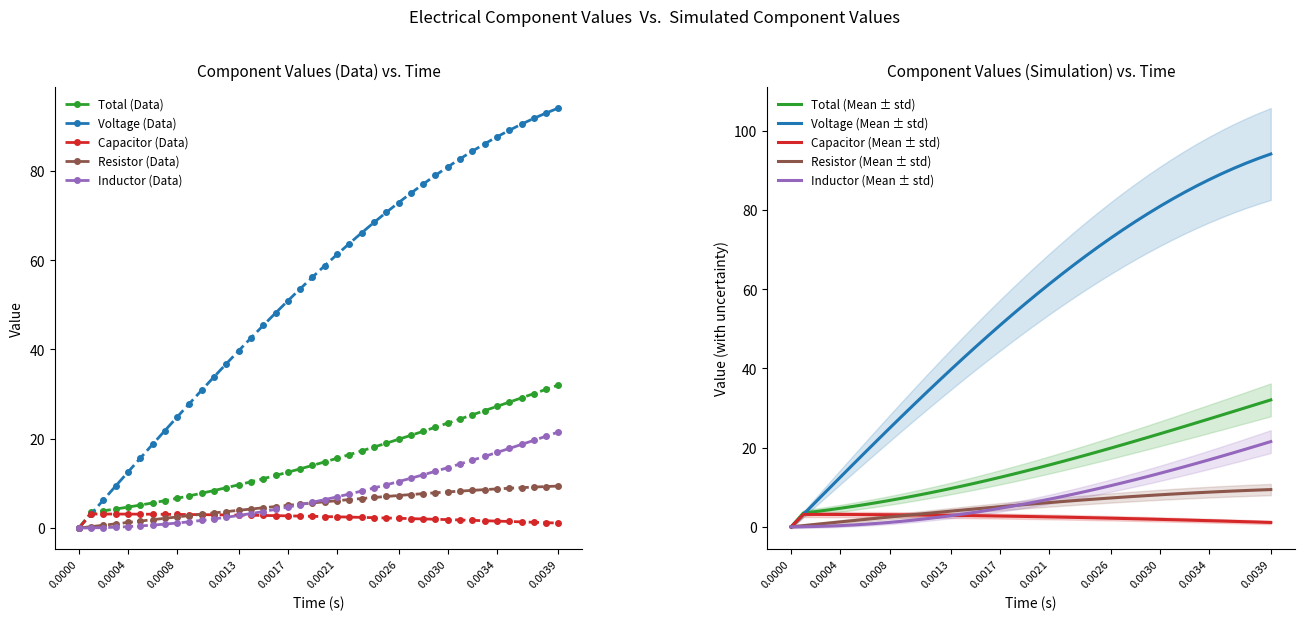

Reading left to right, list all the values displayed in this chart.

Total: 0.0	3.5	3.9	4.3	4.7	5.1	5.6	6.1	6.7	7.2	7.8	8.4	9.0	9.7	10.4	11.1	11.8	12.5	13.3	14.0	14.8	15.6	16.4	17.3	18.1	19.0	19.9	20.8	21.7	22.6	23.5	24.4	25.4	26.3	27.3	28.2	29.2	30.1	31.1	32.0
Voltage: 0.0	3.1	6.3	9.4	12.5	15.6	18.7	21.8	24.9	27.9	30.9	33.9	36.8	39.7	42.6	45.4	48.2	50.9	53.6	56.2	58.8	61.3	63.7	66.1	68.5	70.7	72.9	75.0	77.1	79.0	80.9	82.7	84.4	86.1	87.6	89.1	90.5	91.8	93.0	94.1
Capacitor: 0.0	3.1	3.1	3.1	3.1	3.1	3.1	3.1	3.1	3.0	3.0	3.0	2.9	2.9	2.9	2.8	2.8	2.7	2.7	2.6	2.6	2.5	2.5	2.4	2.3	2.3	2.2	2.1	2.0	2.0	1.9	1.8	1.7	1.6	1.6	1.5	1.4	1.3	1.2	1.1
Resistor: 0.0	0.3	0.6	0.9	1.3	1.6	1.9	2.2	2.5	2.8	3.1	3.4	3.7	4.0	4.3	4.5	4.8	5.1	5.4	5.6	5.9	6.1	6.4	6.6	6.8	7.1	7.3	7.5	7.7	7.9	8.1	8.3	8.4	8.6	8.8	8.9	9.0	9.2	9.3	9.4
Inductor: 0.0	0.0	0.1	0.2	0.3	0.5	0.7	0.9	1.1	1.4	1.7	2.1	2.4	2.8	3.2	3.7	4.2	4.7	5.2	5.8	6.4	7.0	7.6	8.3	9.0	9.7	10.4	11.2	11.9	12.7	13.5	14.4	15.2	16.1	16.9	17.8	18.7	19.6	20.6	21.5